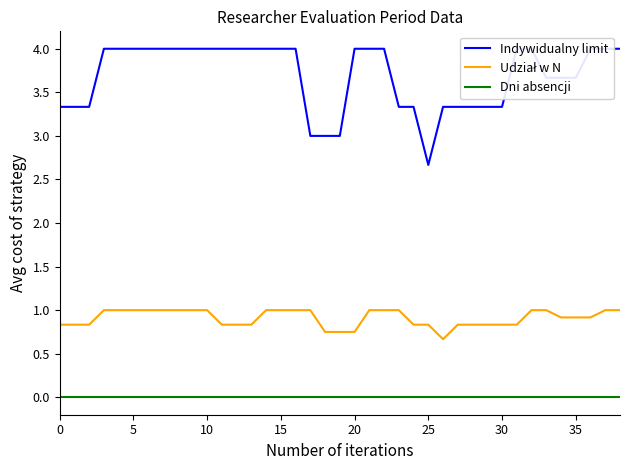

How many distinct data groups are displayed?

3